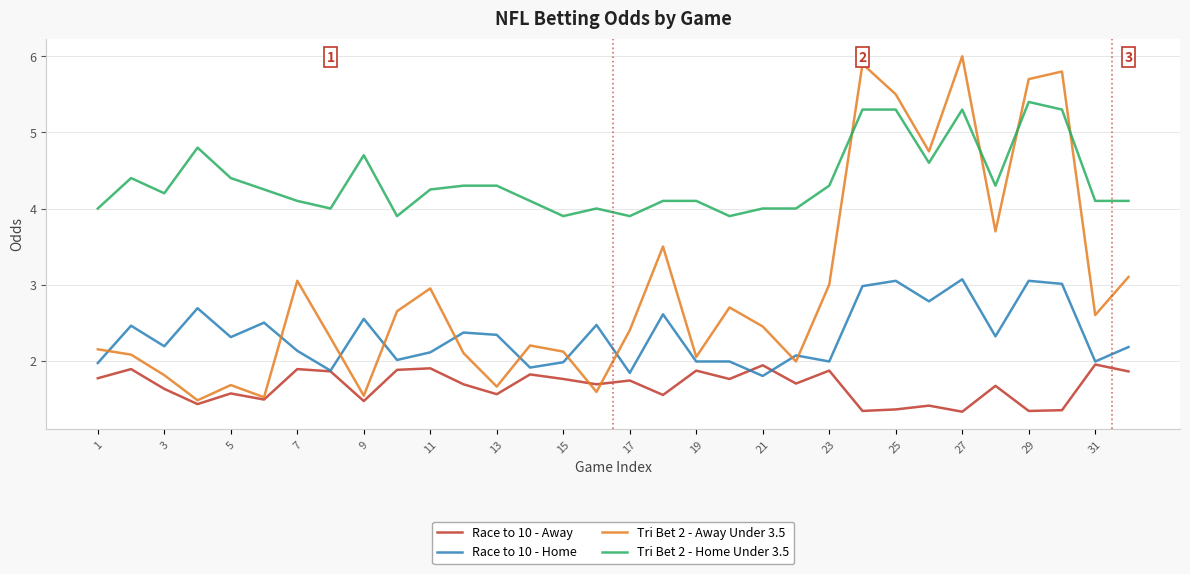

What are all the series names shown in the legend?

Race to 10 - Away, Race to 10 - Home, Tri Bet 2 - Away Under 3.5, Tri Bet 2 - Home Under 3.5